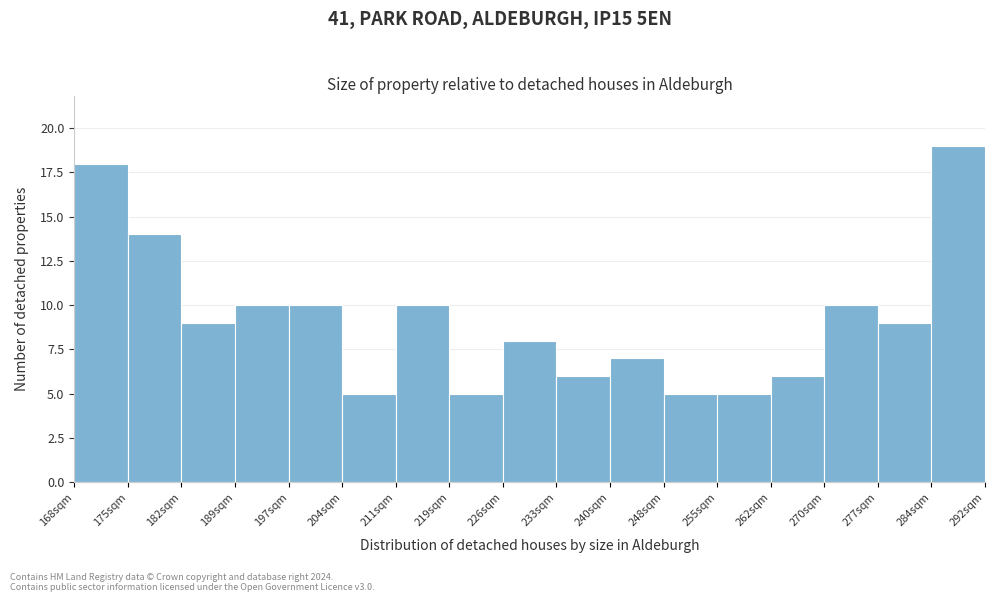

Which range on the x-axis has the tallest bar?

285 to 292